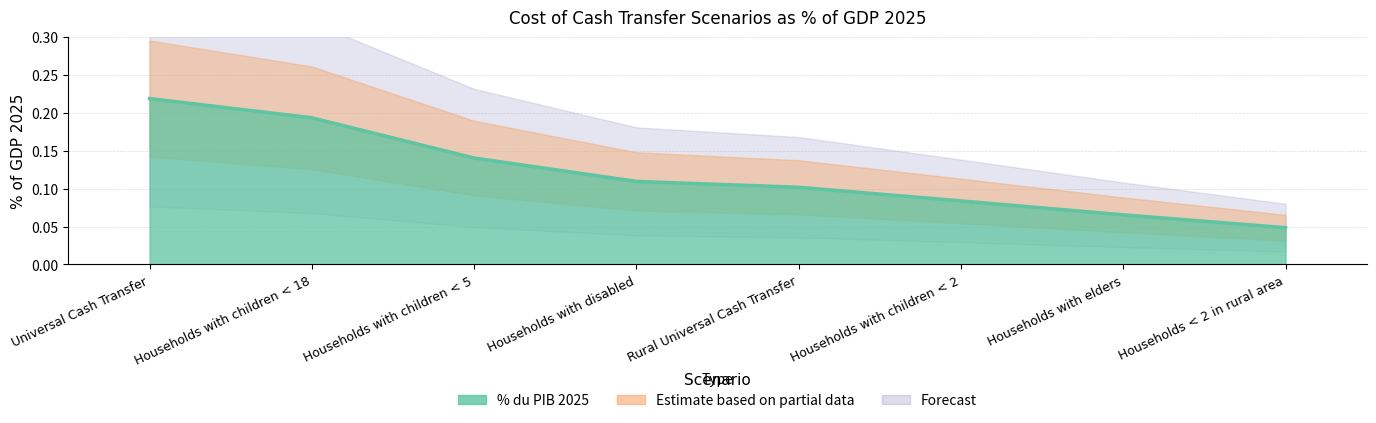

Reading left to right, list all the values displayed in this chart.

0.2	0.2	0.1	0.1	0.1	0.1	0.1	0.0